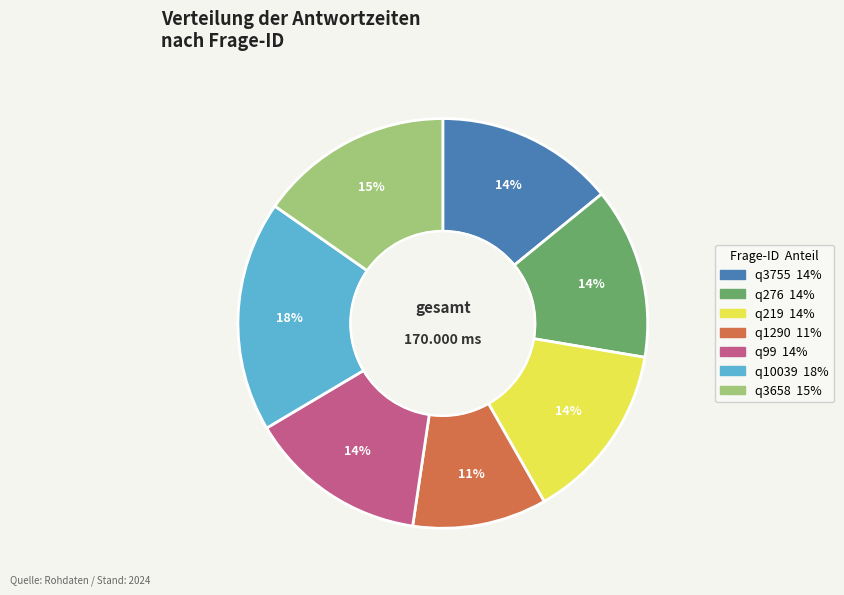

How many slices are in this pie chart?

7